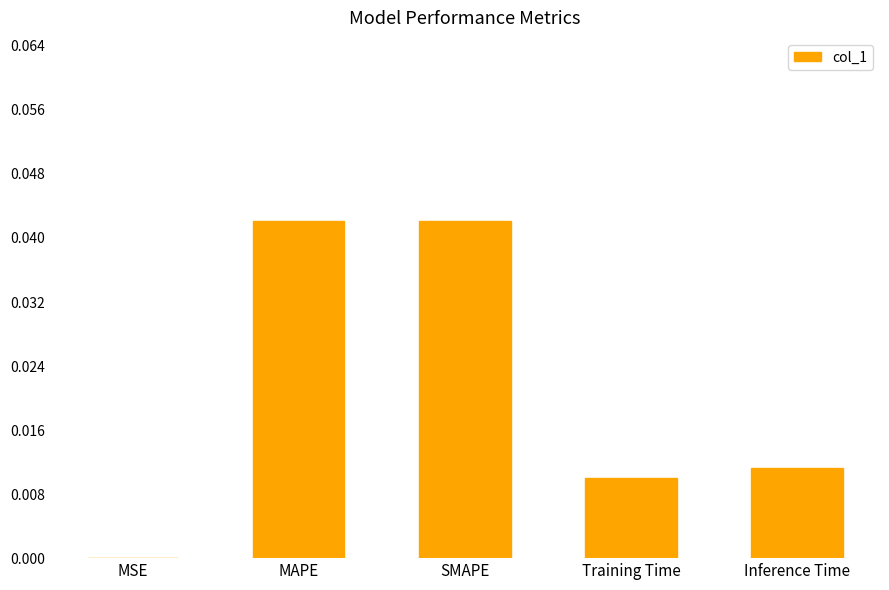

Is it true that the value at MAPE is 0.1?

False